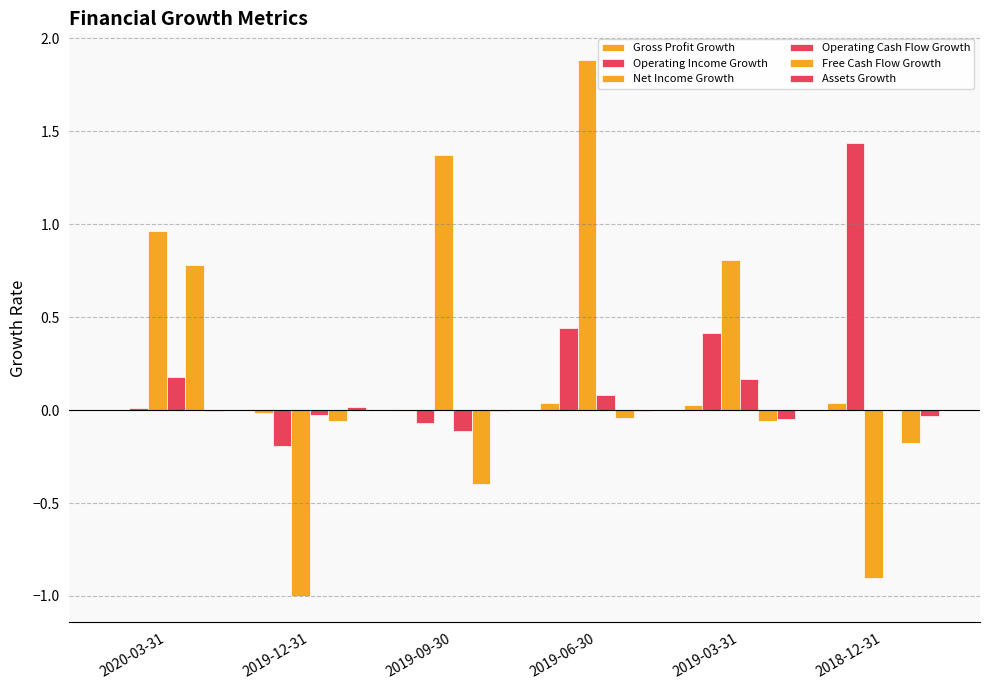

Count the number of categories in the chart.

6